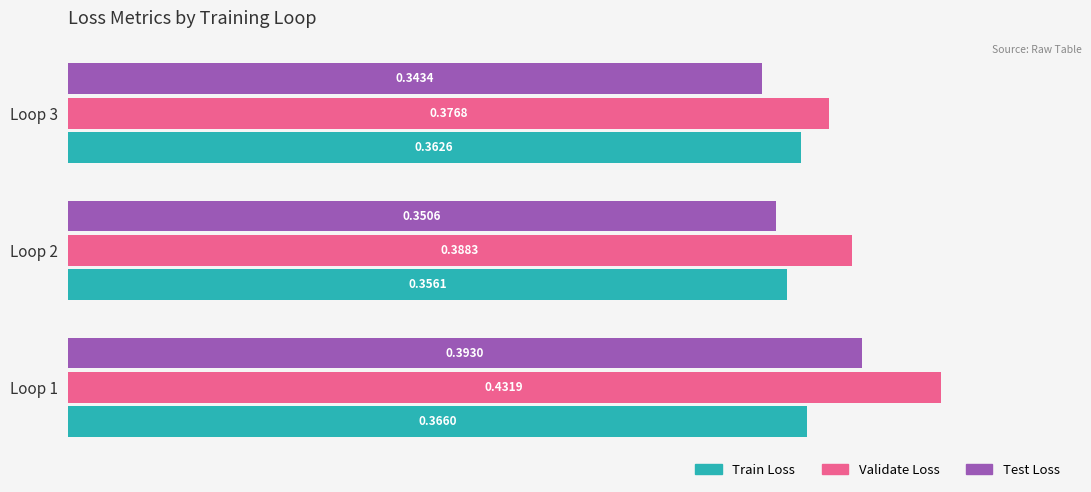

Which series has the widest spread of values?

Validate Loss